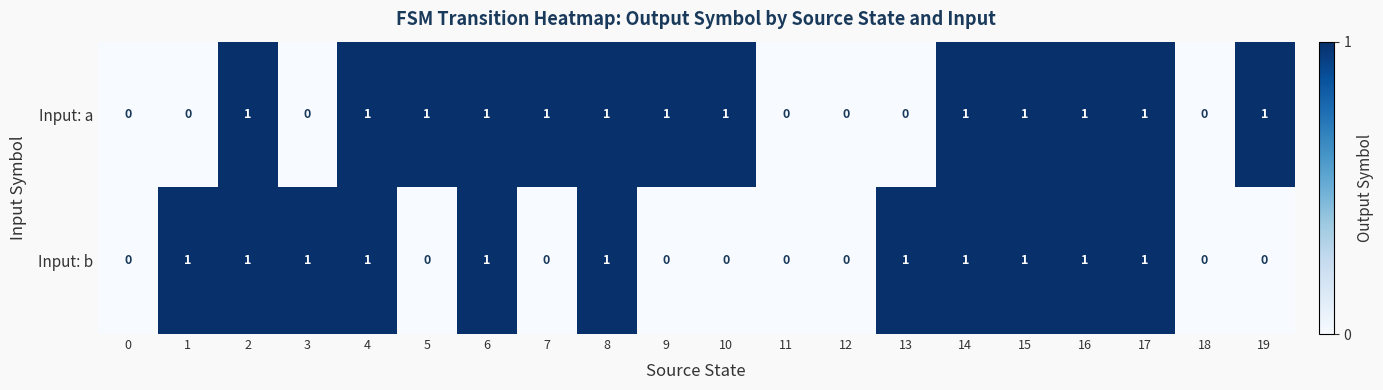

Between 9 and 16, which series saw the biggest shift?

Input: b